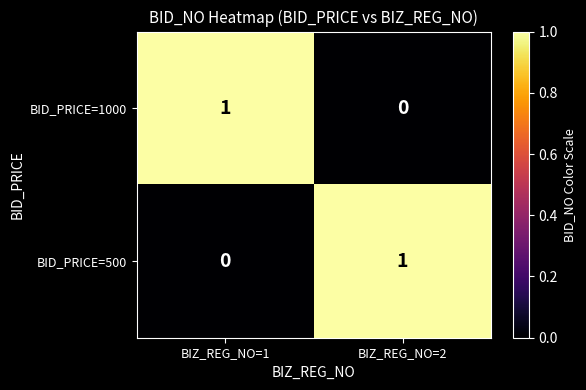

Rank the series at BIZ_REG_NO=1 from lowest to highest value.

BID_PRICE=500, BID_PRICE=1000